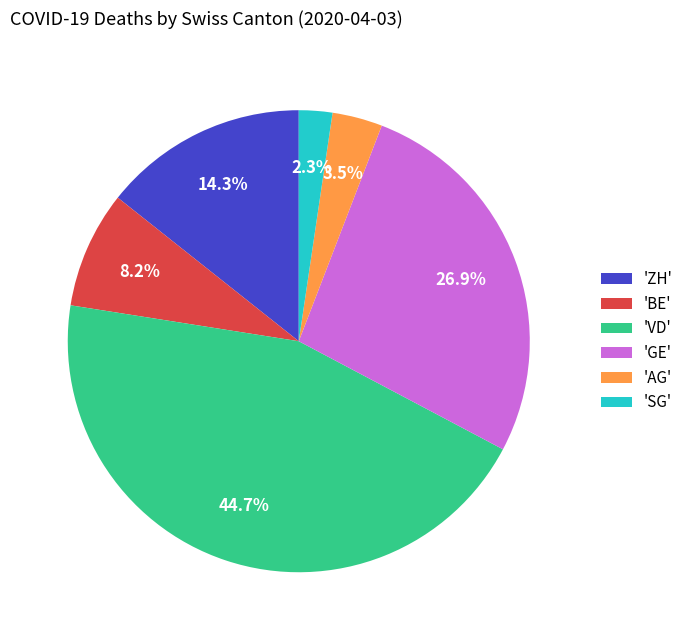

Which has a higher value, 'ZH' or 'SG'?

'ZH'